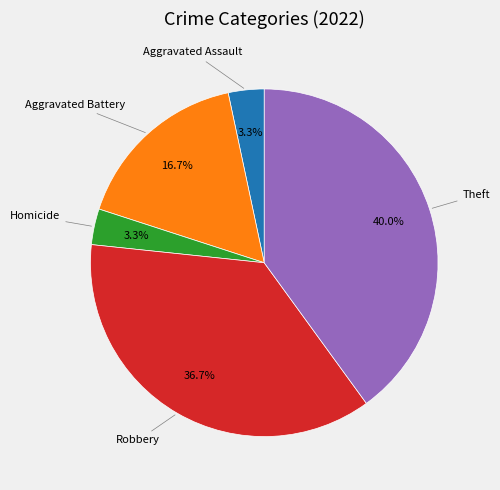

Is there a majority slice in this chart?

No